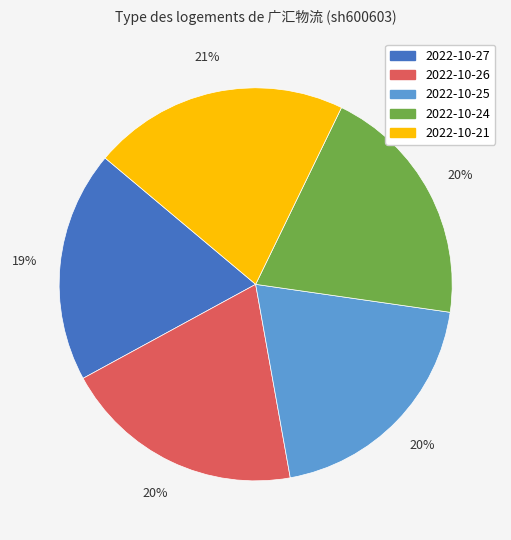

What percentage is the 2022-10-25 slice, to the nearest percent?

20%